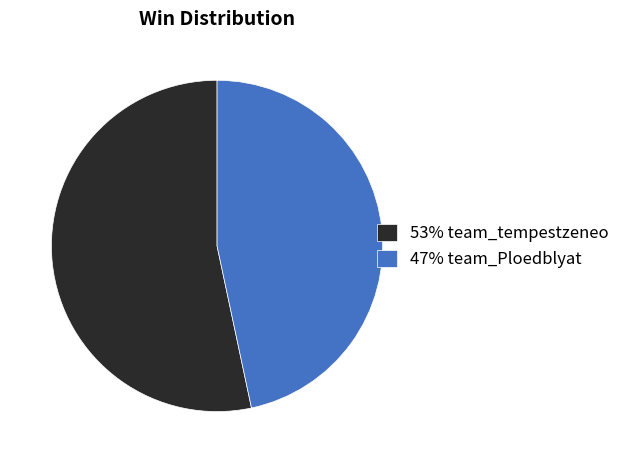

Which category has the biggest portion of the pie?

53% team_tempestzeneo